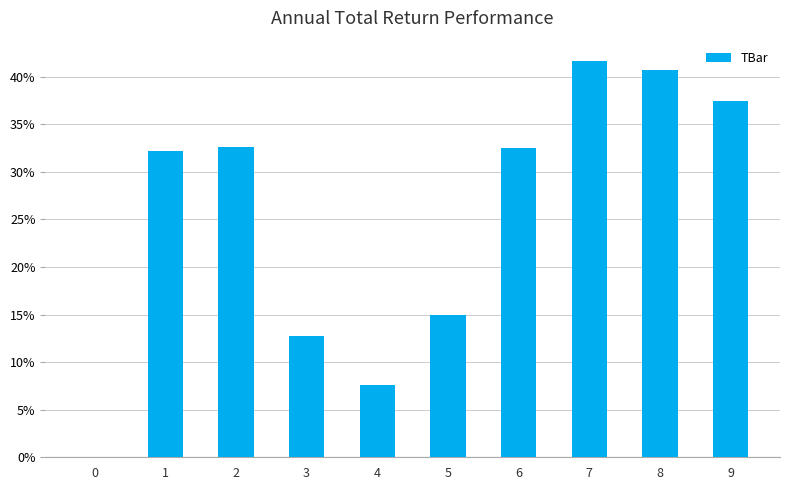

Is it true that the value at 9 is 37.4?

True